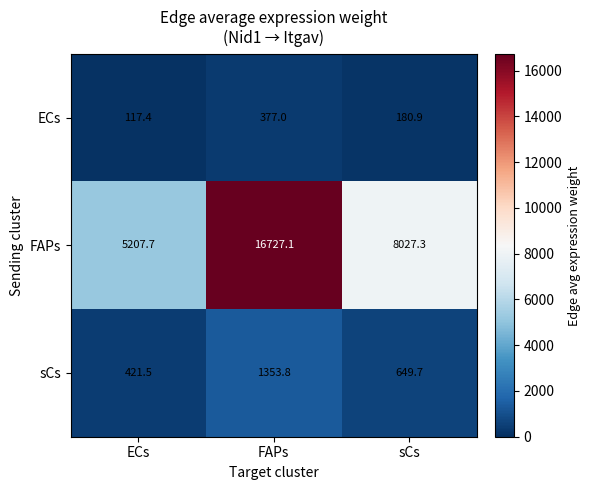

Which label corresponds to the largest value in the chart?

FAPs